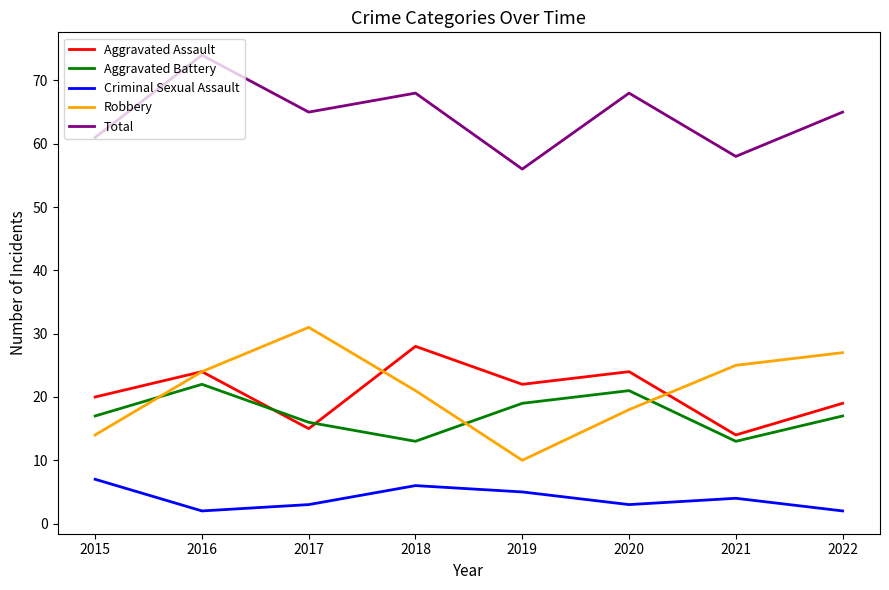

What is the difference between the Total values at 2019 and 2021?

2